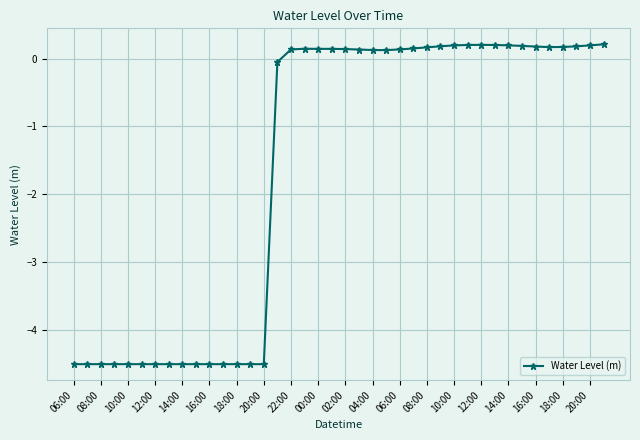

What is the difference between the second highest and second lowest values?

4.7